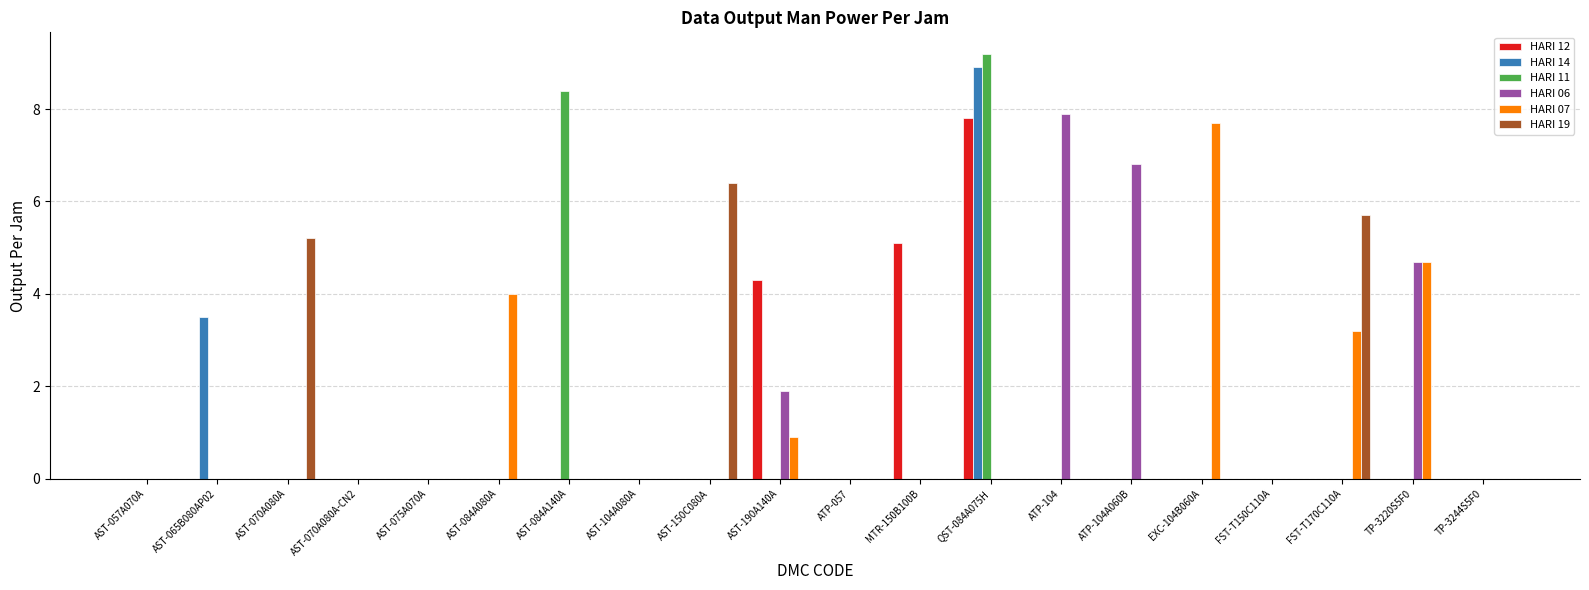

What is the sum of all HARI 11 values?

17.6